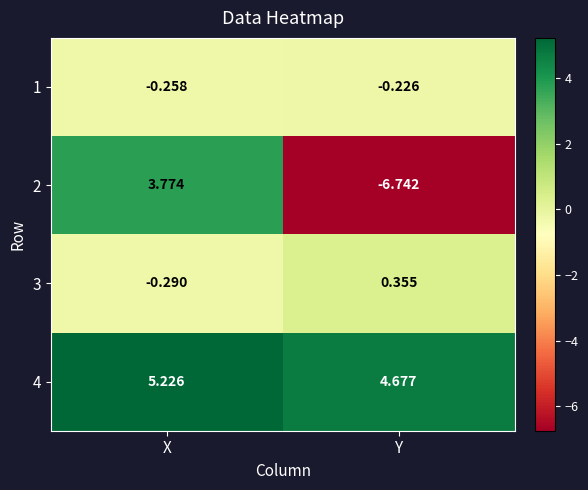

At which label does 4 reach its minimum?

Y